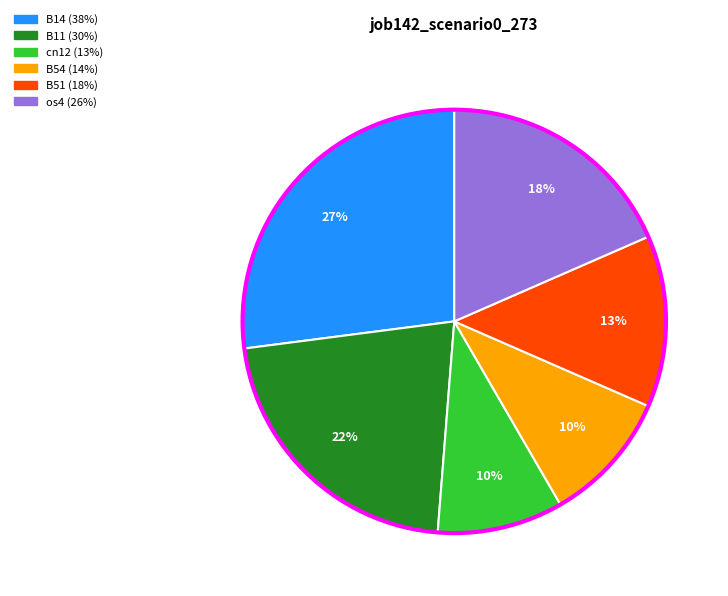

To the nearest percent, what is the average slice percentage?

17%